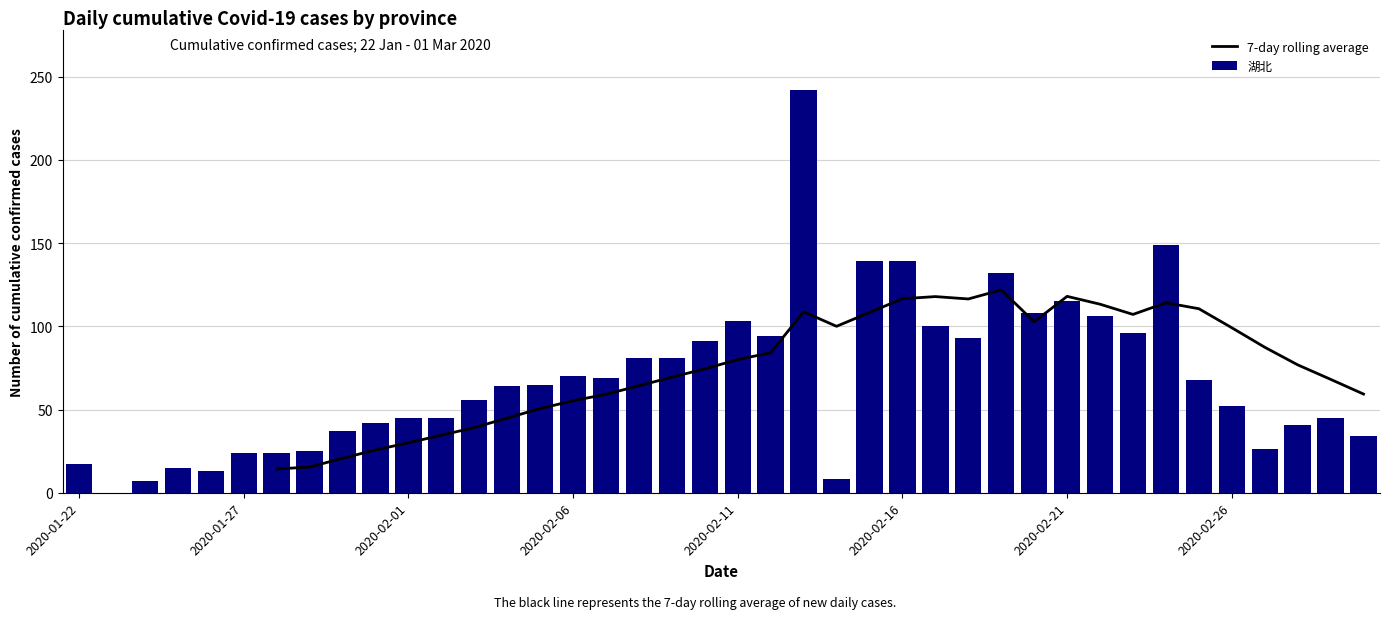

What is the sum of all 湖北 values?

2761